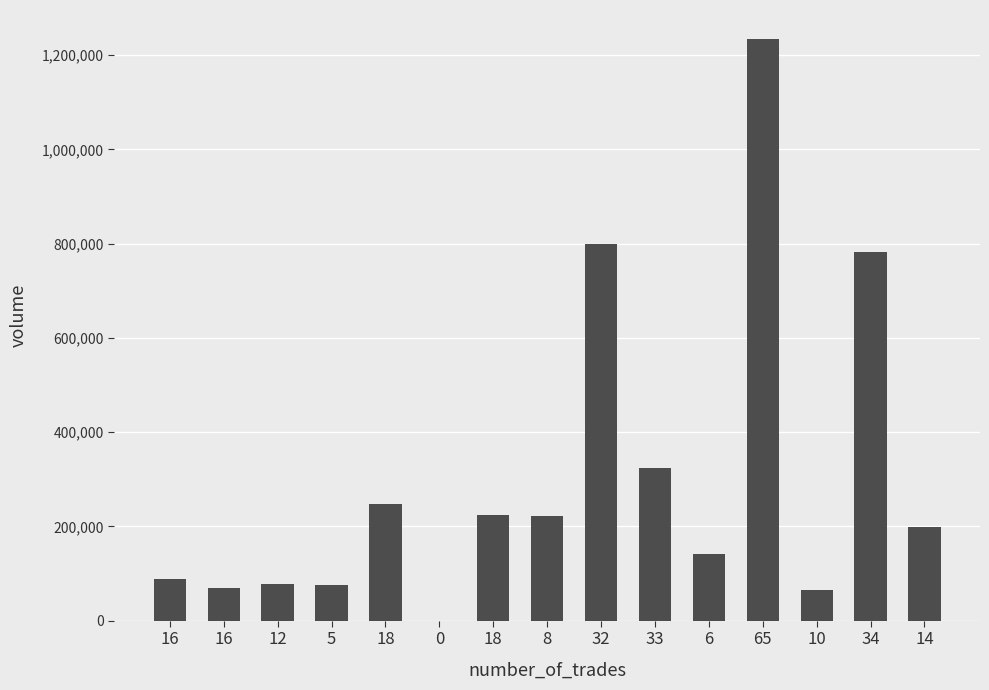

How many values are above zero?

14